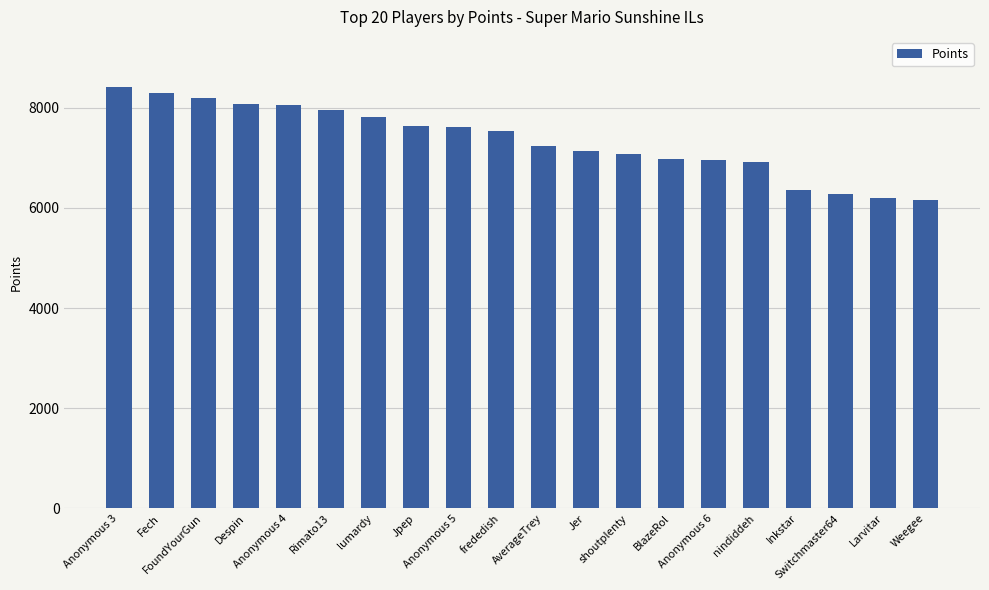

Is it true that the value at Rimato13 is 14022?

False